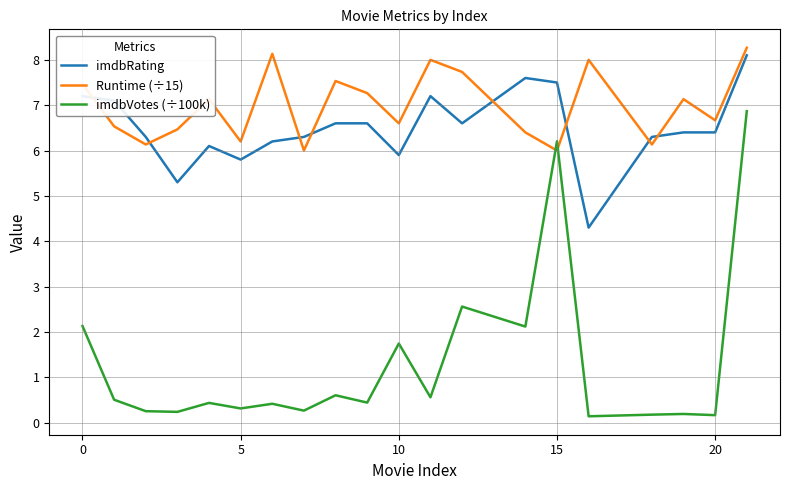

Which series has the widest spread of values?

imdbVotes (÷100k)